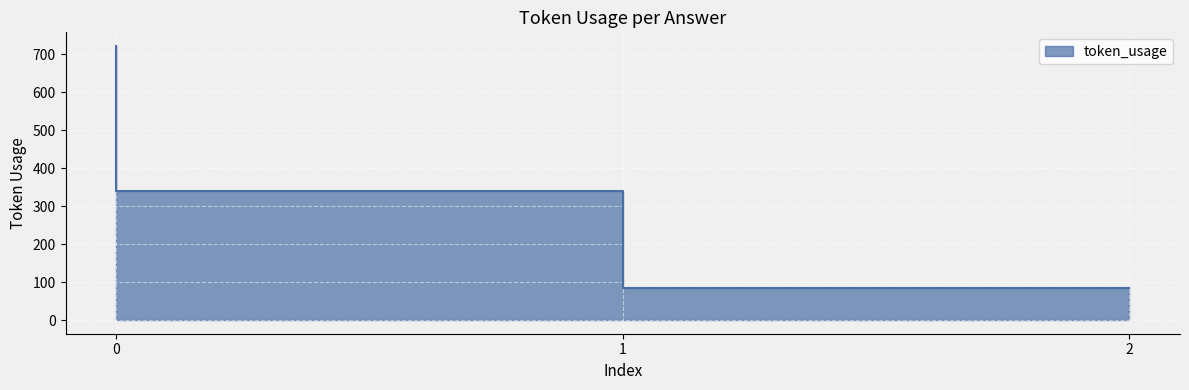

What is the average value?

381